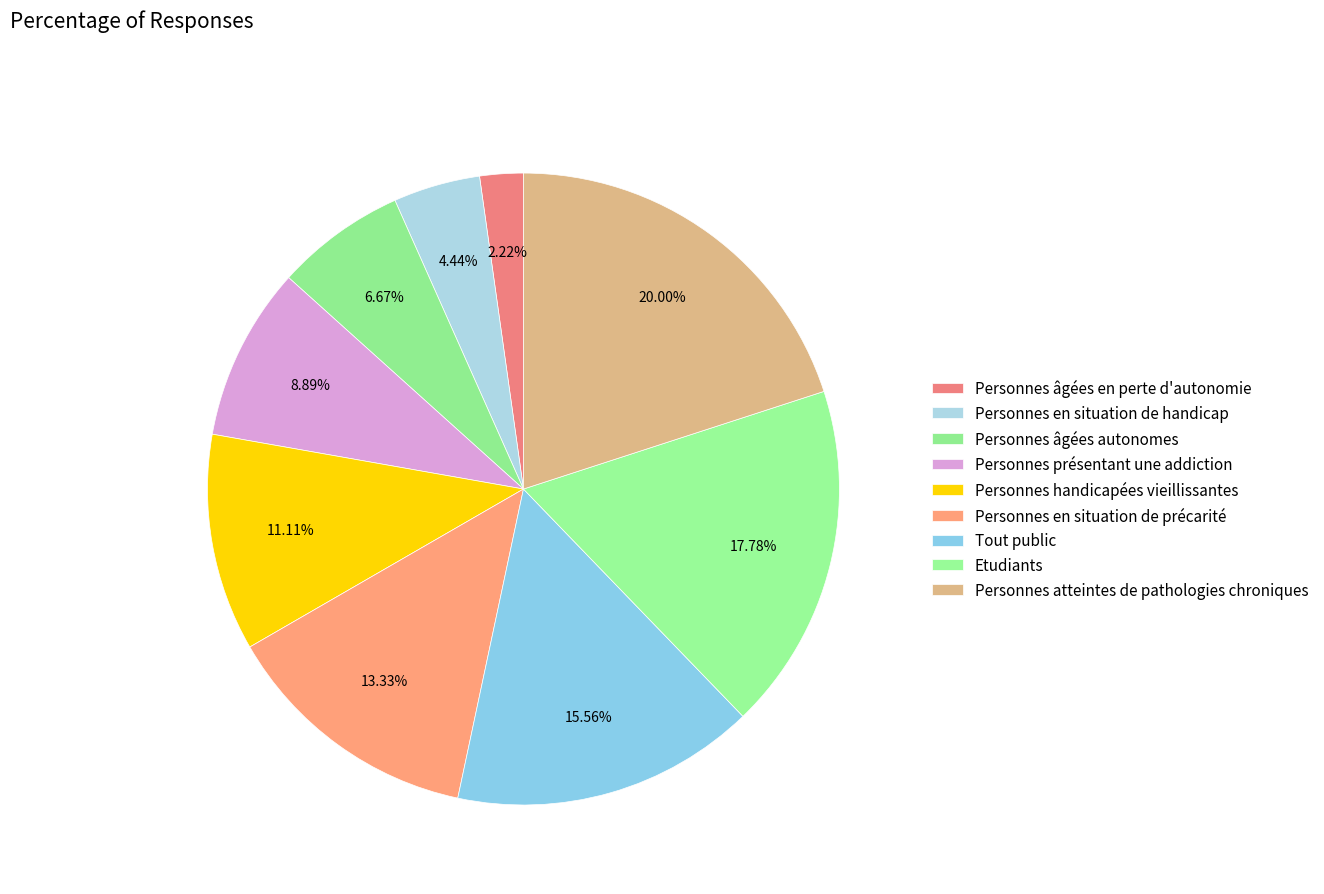

Is it true that Personnes âgées en perte d'autonomie is 8% of the pie?

False